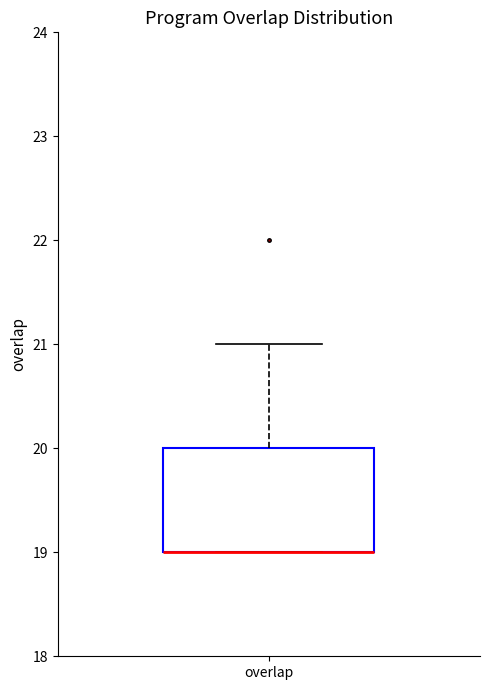

Read this box plot against the y-axis: the position of the median line, the range covered by the box, and the ends of both whiskers. The values are not printed on the chart, so give them approximately, as read against the axis.

median 19 (drawn on the box's lower edge), box 19 to 20, whiskers 19 to 21